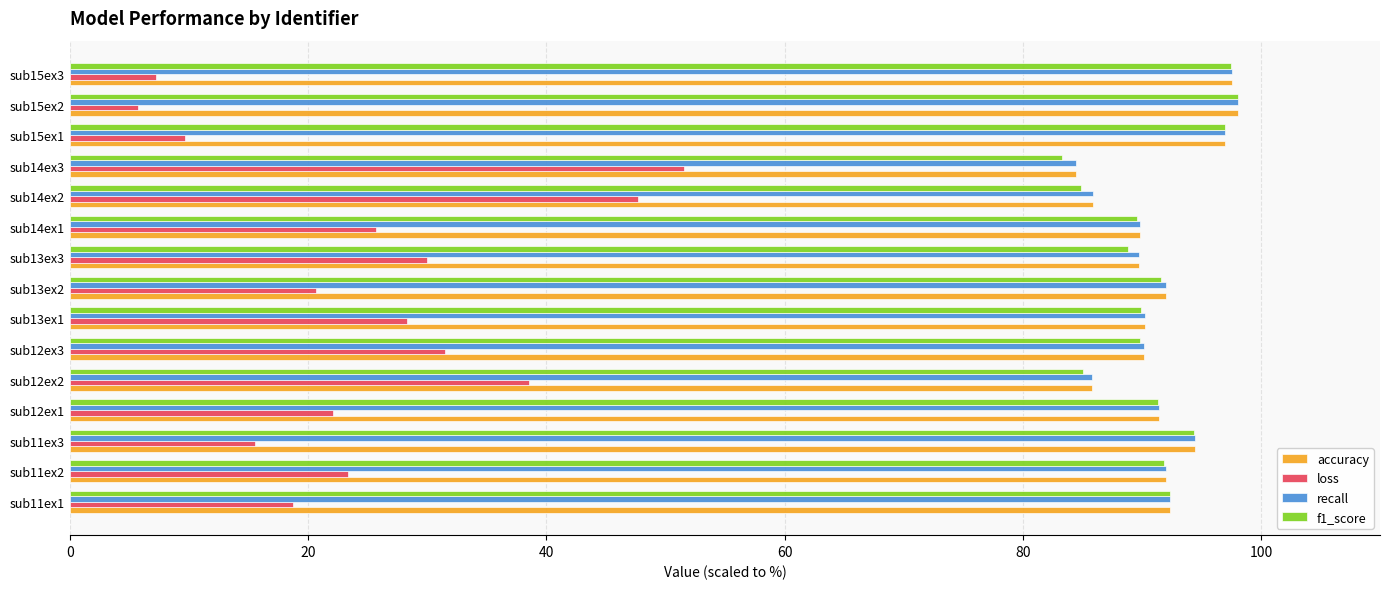

How many values in the accuracy series exceed 91?

8